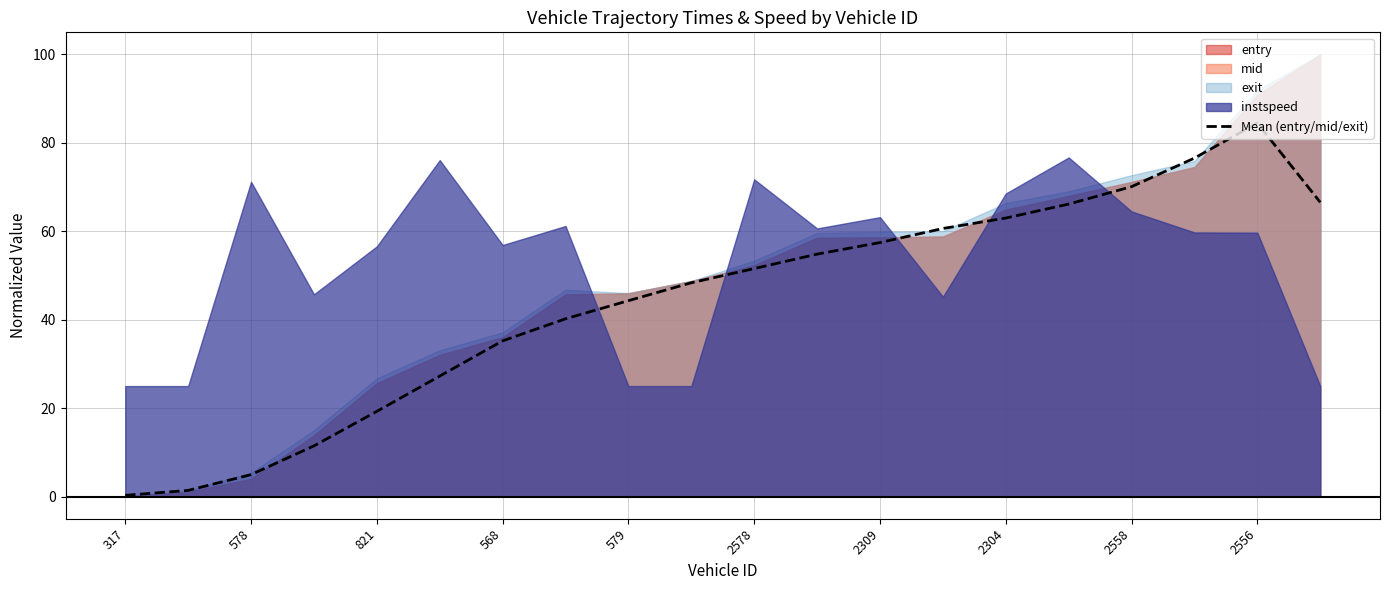

At which label does Mean (entry/mid/exit) reach its peak?

2556